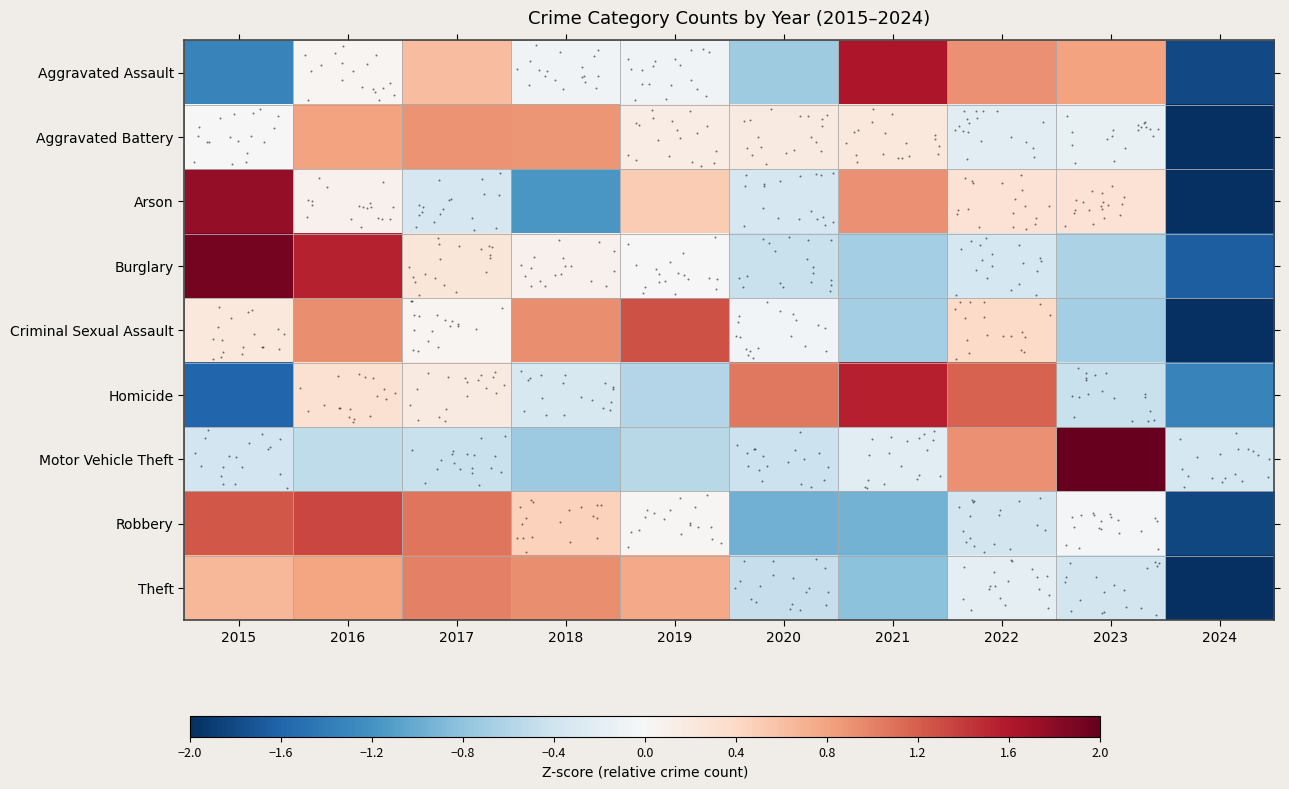

Rank the series at 2024 from lowest to highest value.

Aggravated Battery, Criminal Sexual Assault, Theft, Arson, Robbery, Aggravated Assault, Burglary, Homicide, Motor Vehicle Theft